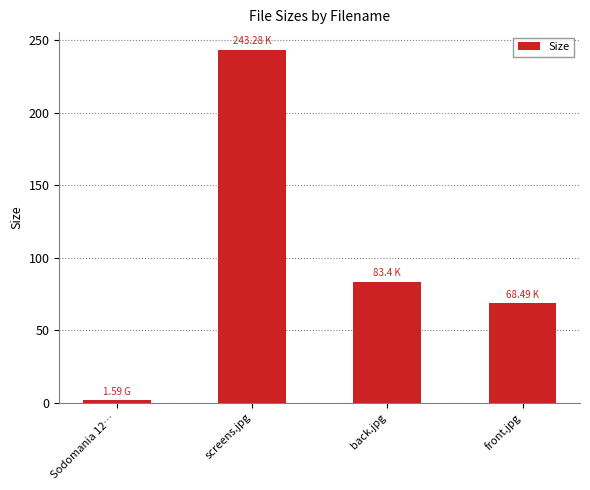

What is the sum of the values at Sodomania 12… and front.jpg?

70.1